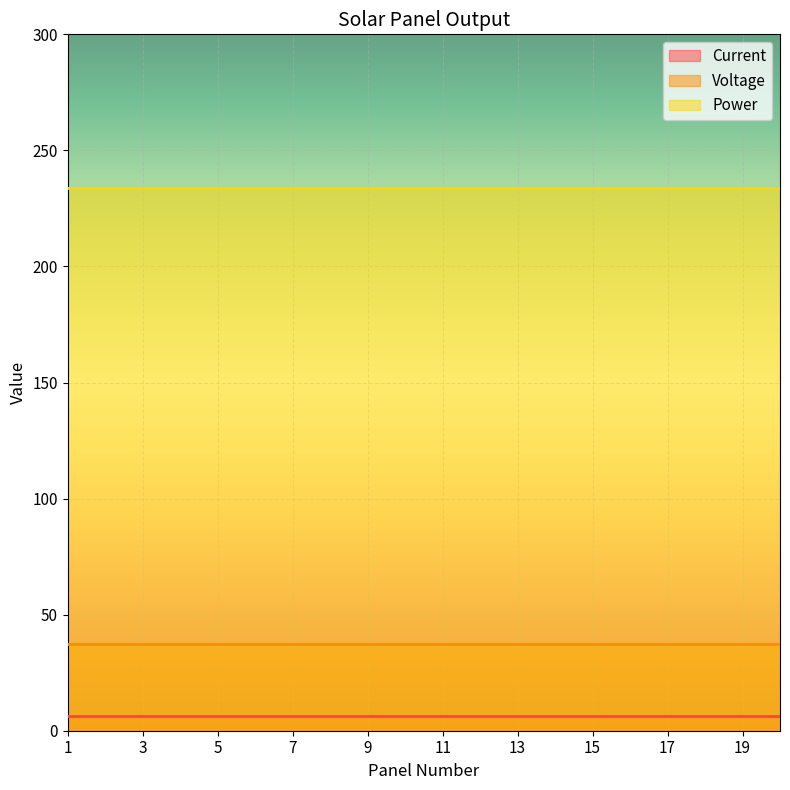

Reading left to right, what are all the values shown in this chart?

Current: 1=6.2	2=6.2	3=6.2	4=6.2	5=6.2	6=6.2	7=6.2	8=6.2	9=6.2	10=6.2	11=6.2	12=6.2	13=6.2	14=6.2	15=6.2	16=6.2	17=6.2	18=6.2	19=6.2	20=6.2
Voltage: 1=37.4	2=37.4	3=37.4	4=37.4	5=37.4	6=37.4	7=37.4	8=37.4	9=37.4	10=37.4	11=37.4	12=37.4	13=37.4	14=37.4	15=37.4	16=37.4	17=37.4	18=37.4	19=37.4	20=37.4
Power: 1=234.0	2=234.0	3=234.0	4=234.0	5=234.0	6=234.0	7=234.0	8=234.0	9=234.0	10=234.0	11=234.0	12=234.0	13=234.0	14=234.0	15=234.0	16=234.0	17=234.0	18=234.0	19=234.0	20=234.0